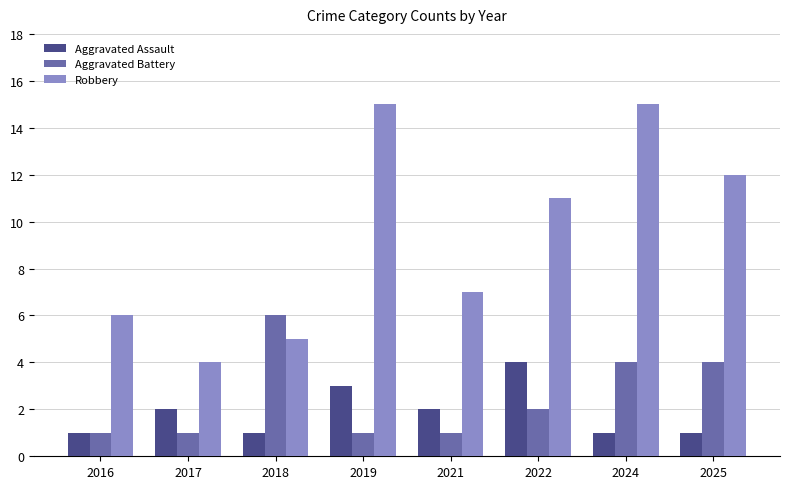

What is the approximate value of Robbery at 2025?

12